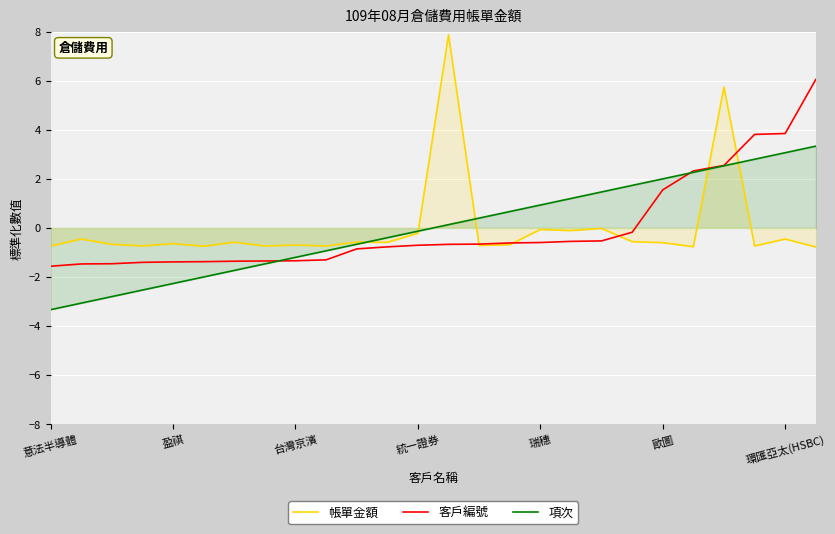

How many lines are shown in the chart?

3